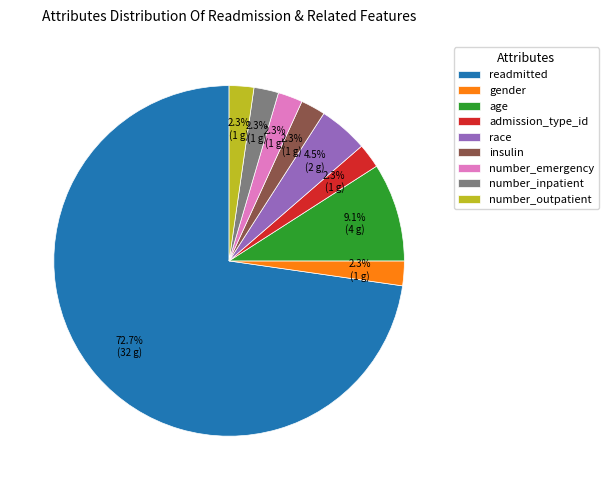

Which category accounts for the majority?

readmitted